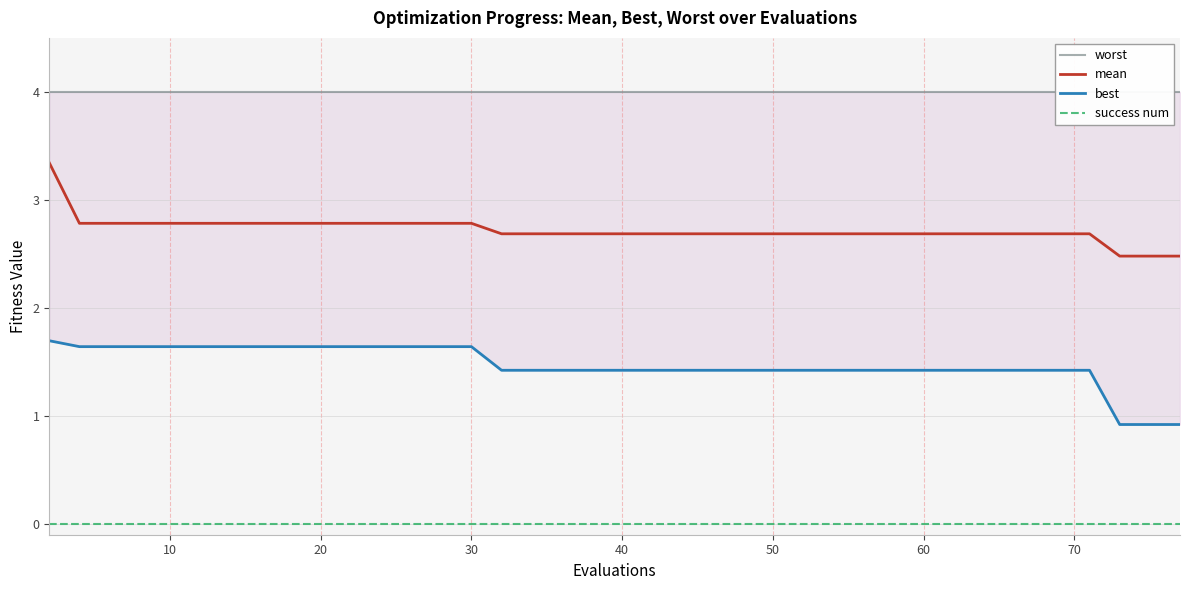

What is the label of the 20th point from the left?

40